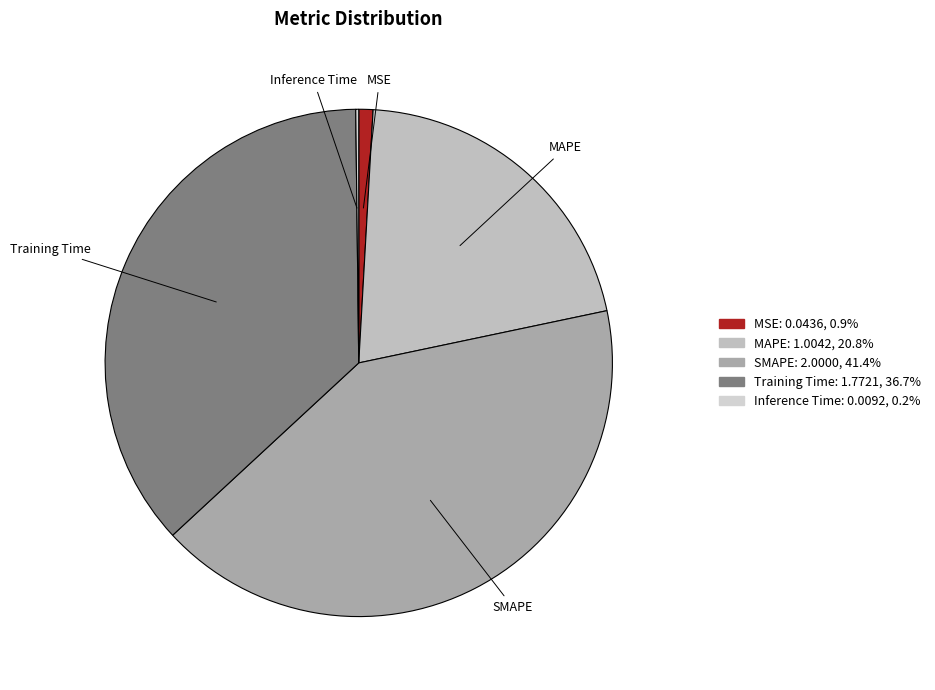

Which category has the biggest portion of the pie?

SMAPE